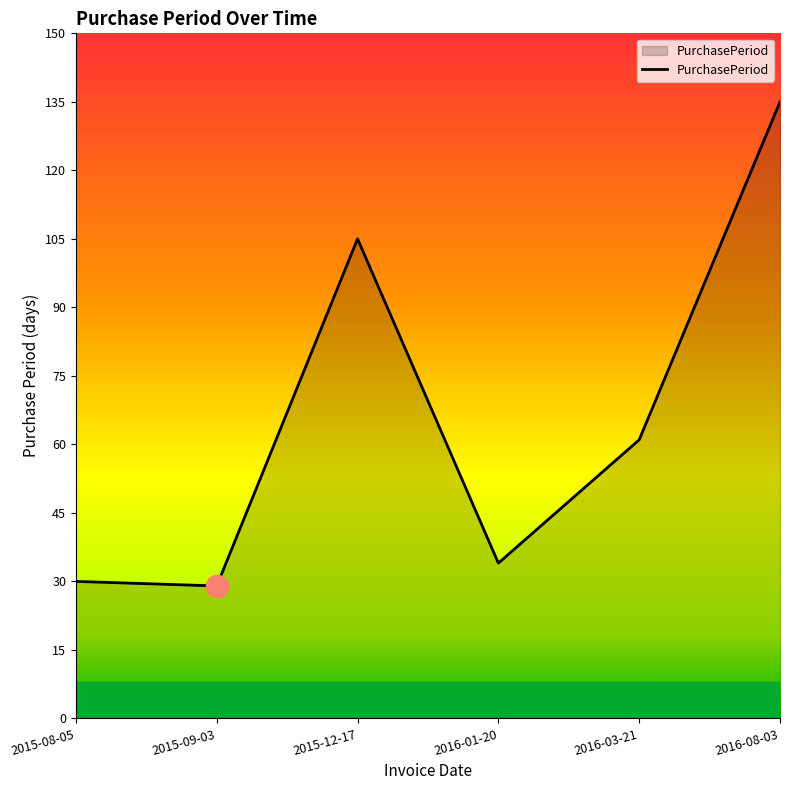

What position from the left is 2015-12-17?

3